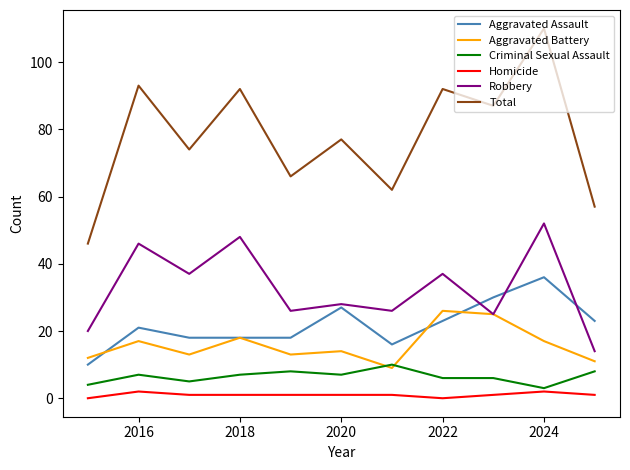

True or false: Homicide and Total intersect in this chart.

False